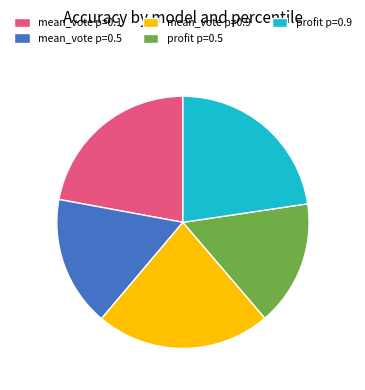

Does mean_vote p=0.9 account for over 50% of the chart?

No